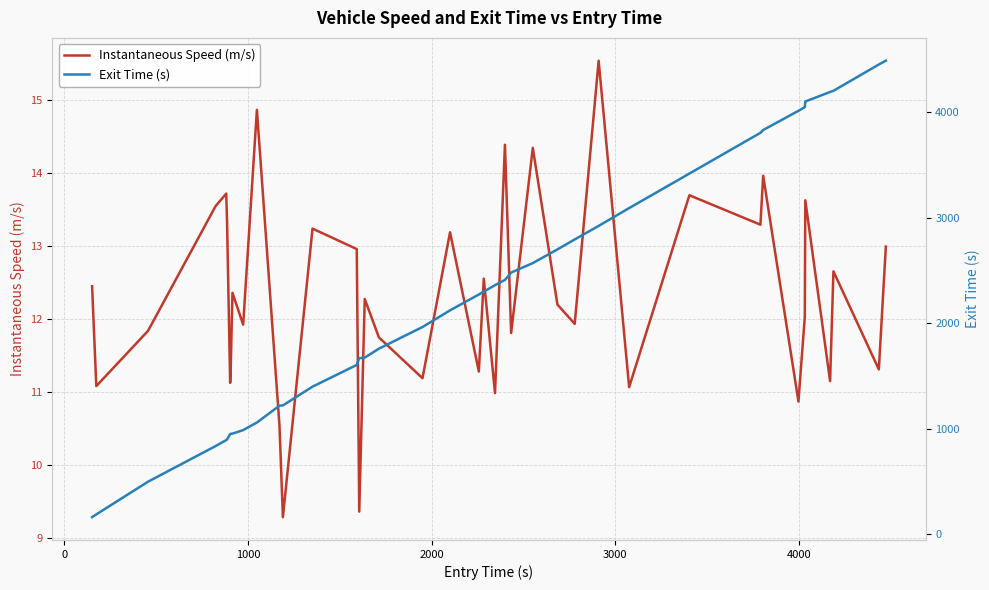

What is the lowest value of the Instantaneous Speed (m/s) series?

9.3